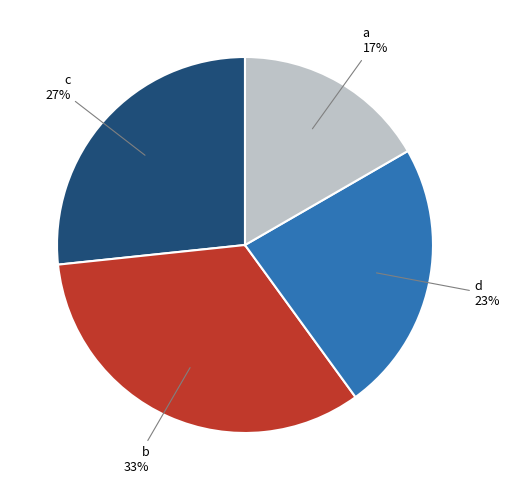

The a slice represents 26% of the pie. True or false?

False